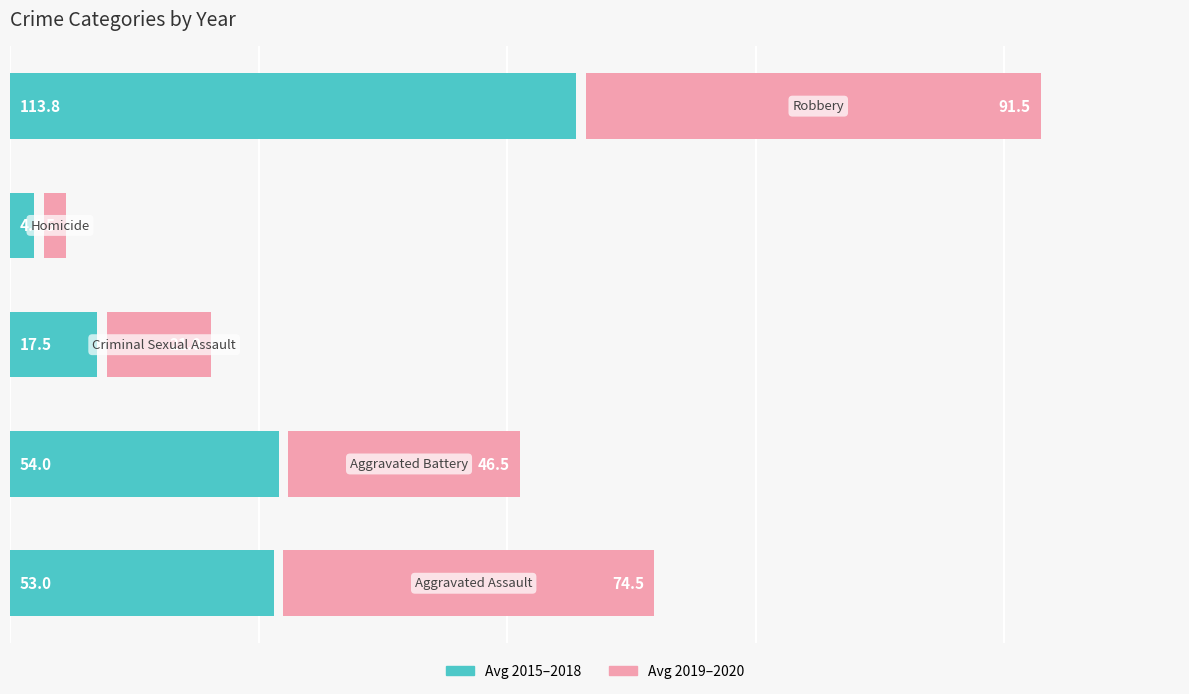

Is the value of Avg 2015-2018 at 3 greater than the value of Avg 2019-2020 at 0?

No